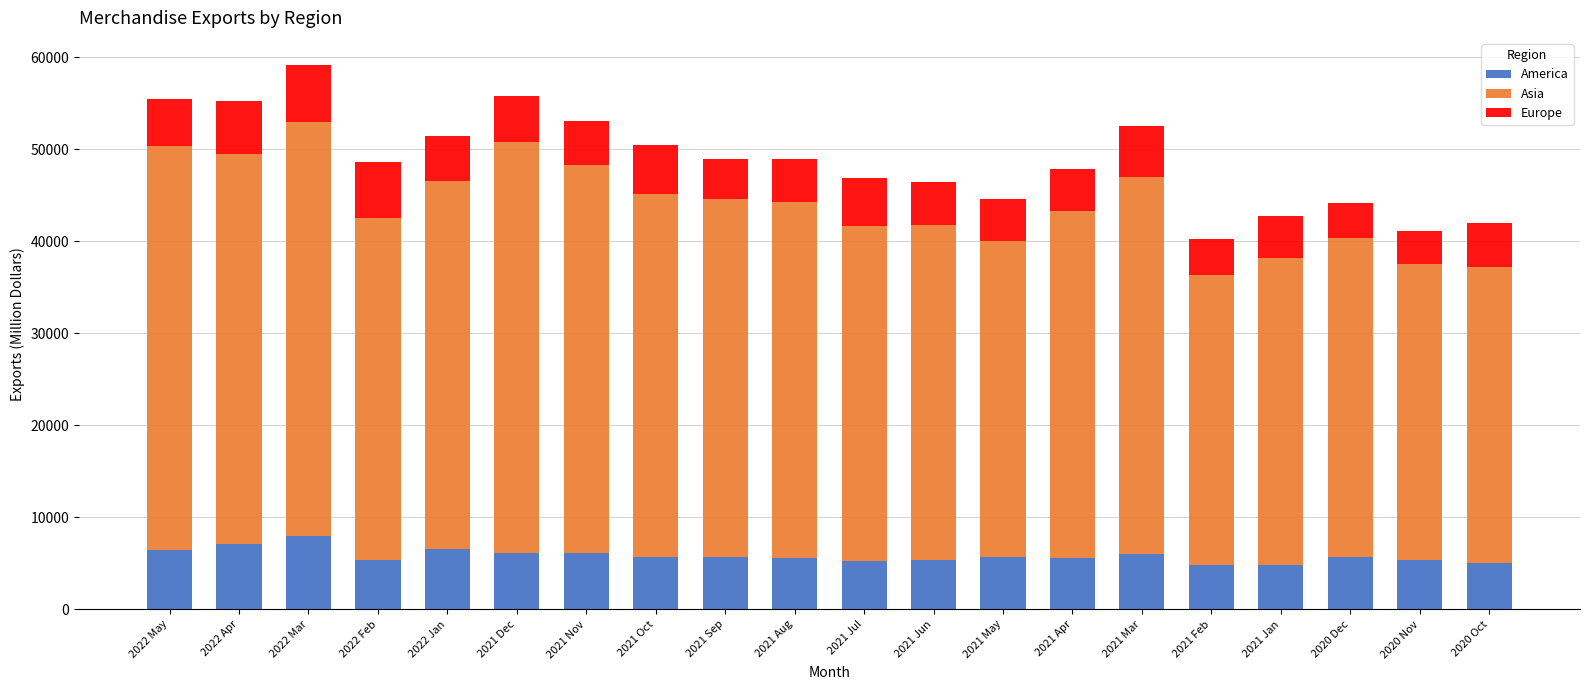

What is the minimum value for America?

4809.6